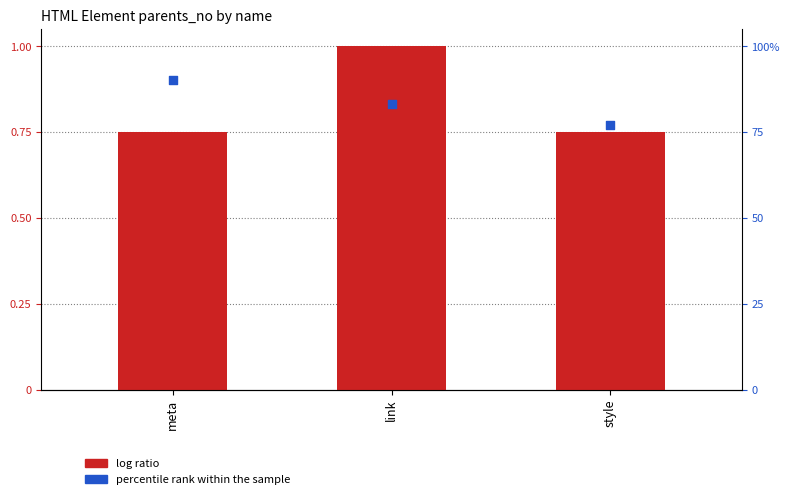

What are all the series names shown in the legend?

log ratio, percentile rank within the sample